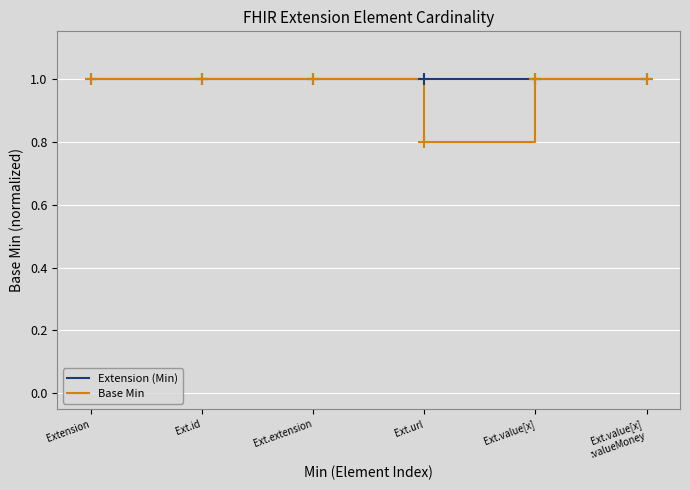

What position from the right is Ext.value[x]?

2